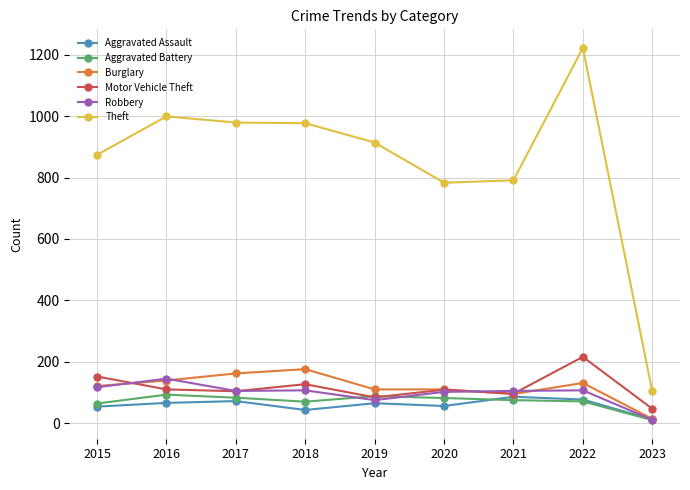

At which category is the sum across all series the highest?

2022